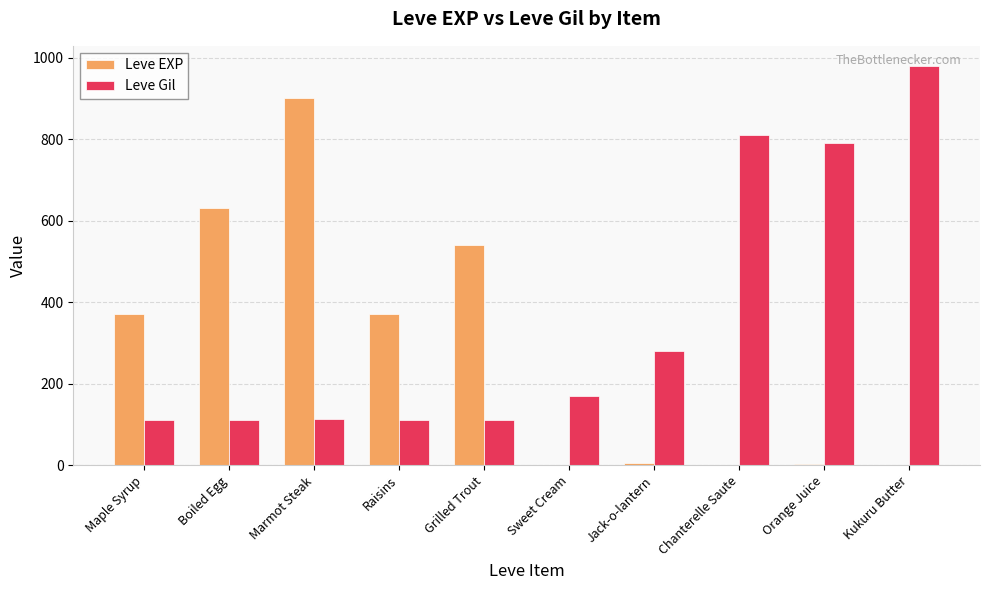

Is it true that Leve EXP equals 370 at Maple Syrup?

True